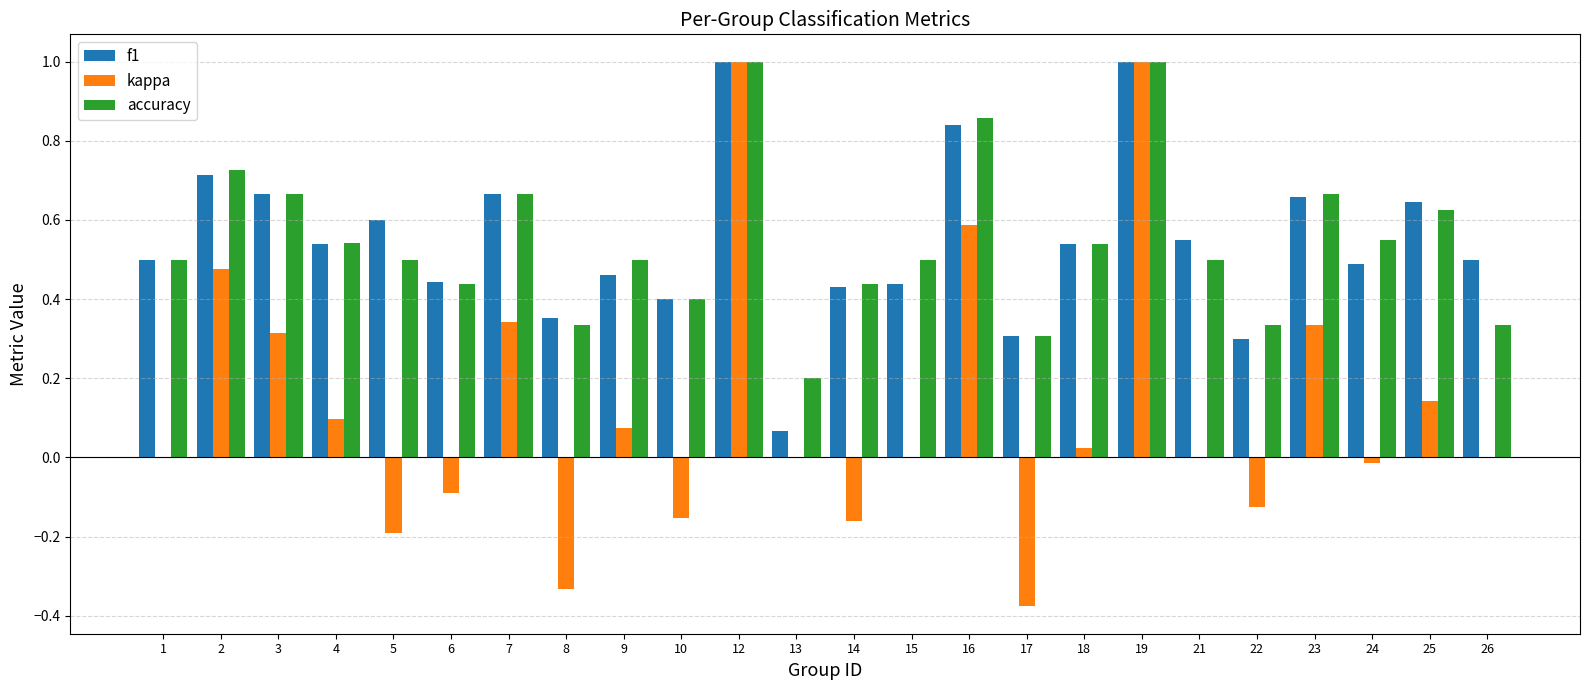

What is the maximum value for accuracy?

1.0